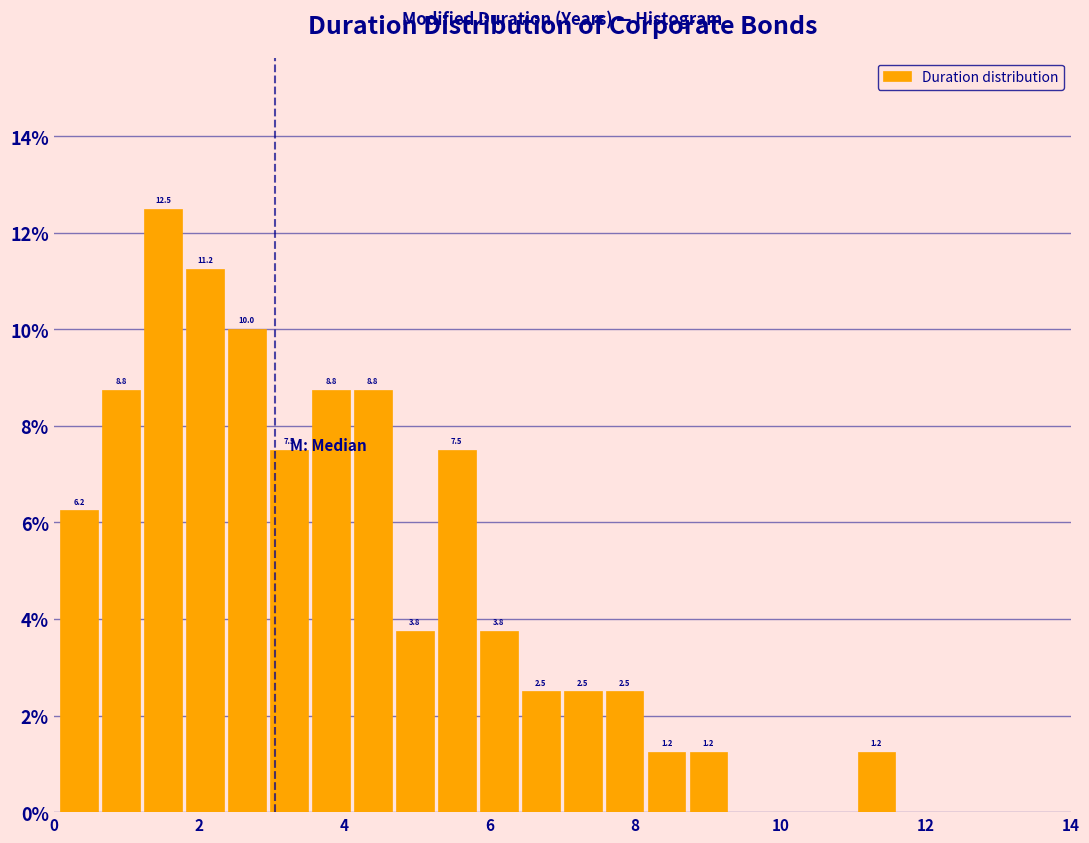

Read against the x-axis, roughly where is the centre of the tallest bar?

1.6